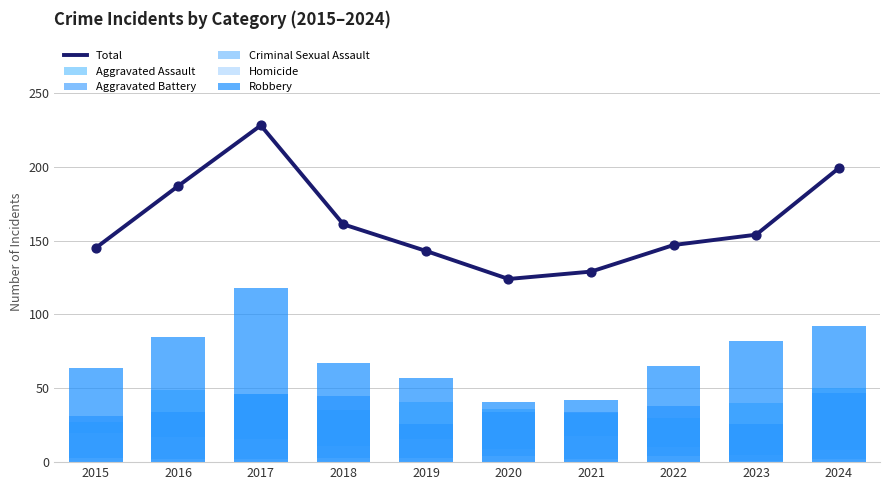

At which category is the sum across all series the highest?

2017